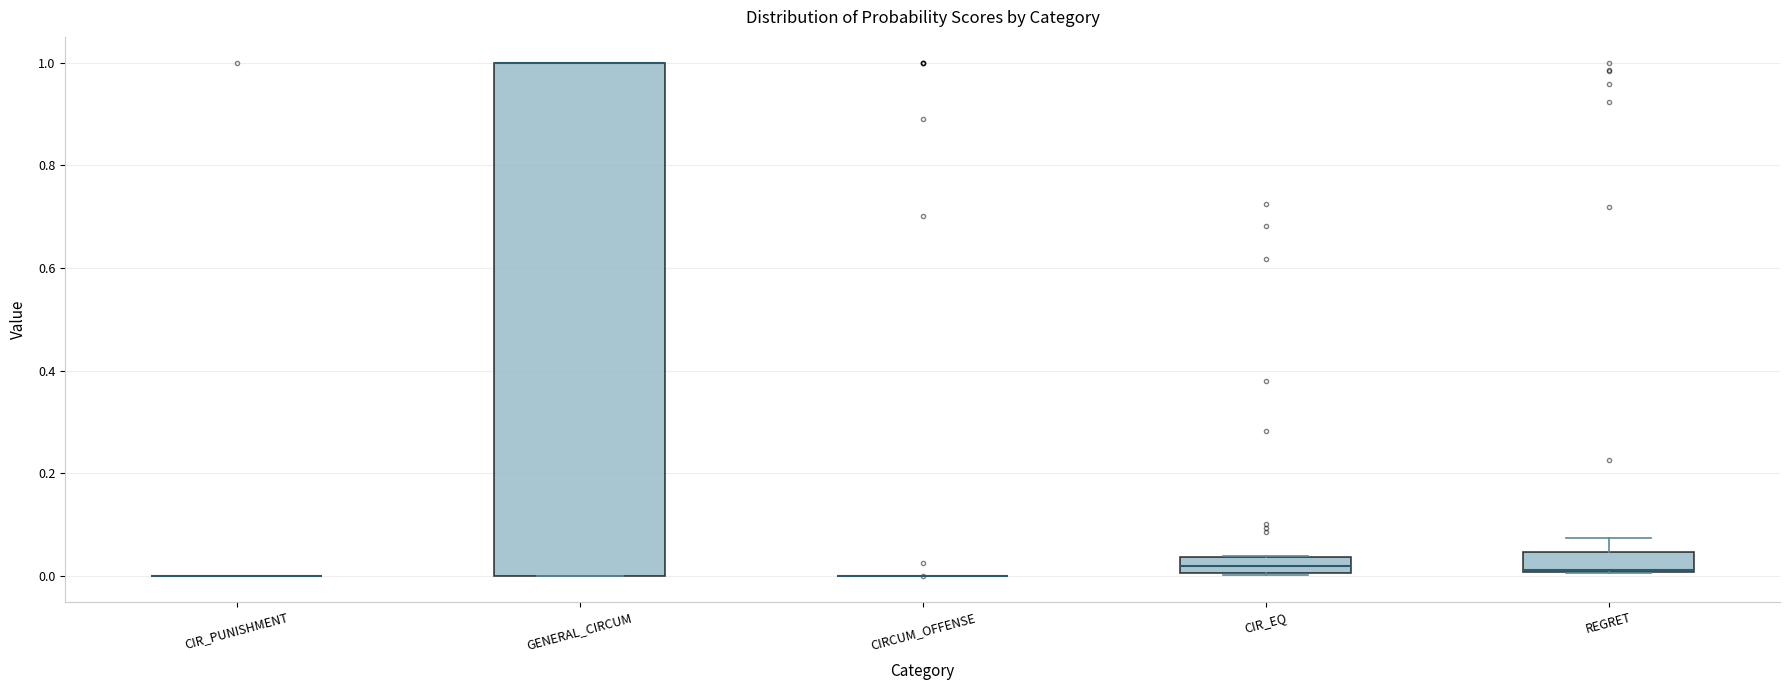

Reading left to right, transcribe this box plot: for each box, give where its median line is, the range the box spans, and where its two whiskers end, as read against the y-axis. The values are not printed on the chart, so give them approximately, as read against the axis.

CIR_PUNISHMENT: box collapsed to a line at 0.00, whiskers 0.00 to 0.00
GENERAL_CIRCUM: median 1.00 (drawn on the box's upper edge), box 0.00 to 1.00, whiskers 0.00 to 1.00
CIRCUM_OFFENSE: box collapsed to a line at 0.00, whiskers 0.00 to 0.00
CIR_EQ: median 0.02, box 0.00 to 0.04, whiskers 0.00 to 0.04
REGRET: median 0.02, box 0.00 to 0.04, whiskers 0.00 to 0.08